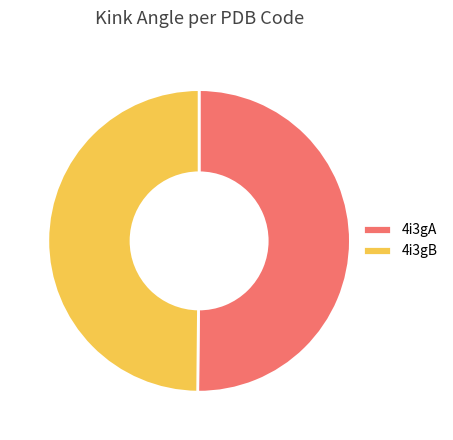

Is it true that 4i3gA is 50% of the pie?

True